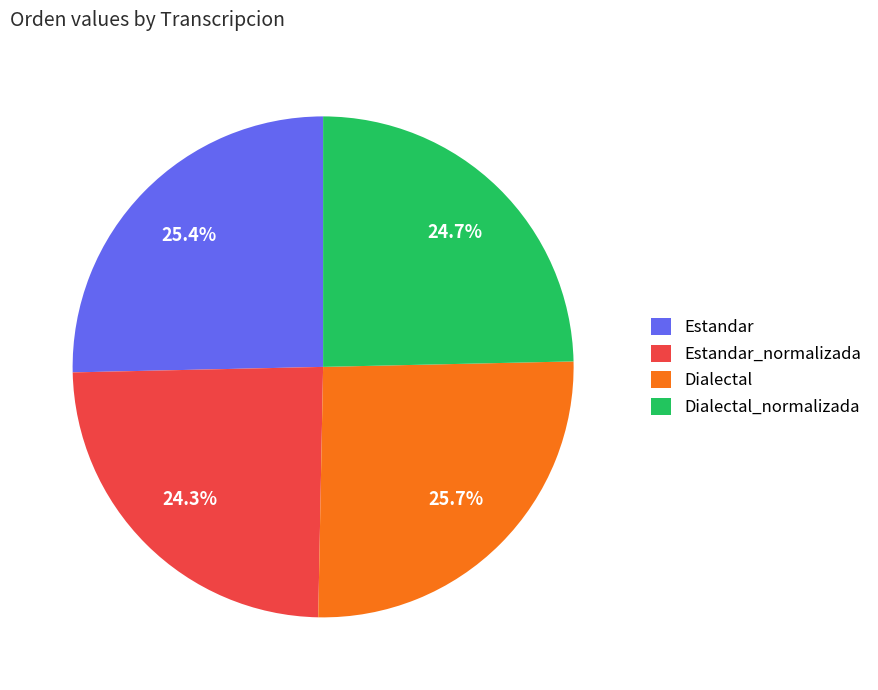

Combined, what portion of the pie is Dialectal and Estandar?

51.0%